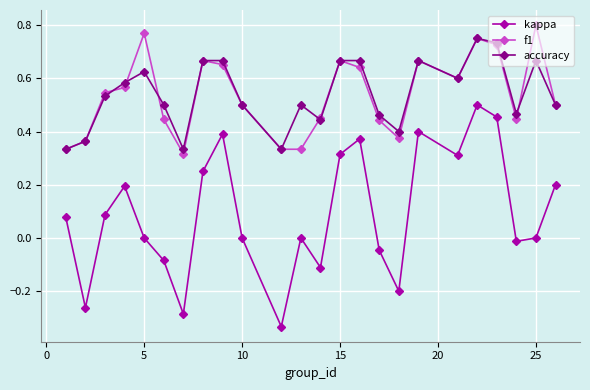

True or false: accuracy and kappa intersect in this chart.

False